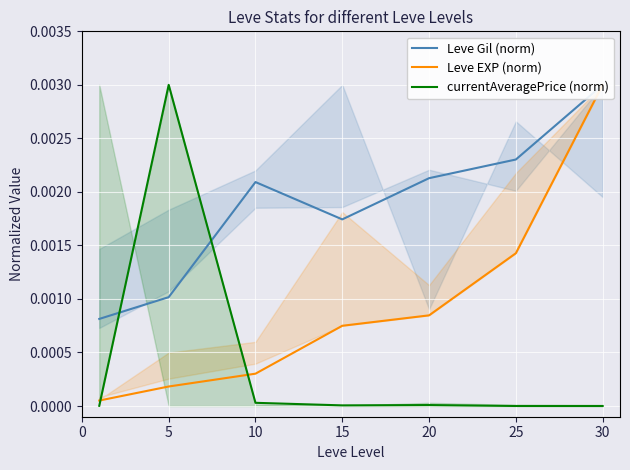

List the series in order of their peak value, lowest first.

Leve Gil (norm), Leve EXP (norm), currentAveragePrice (norm)